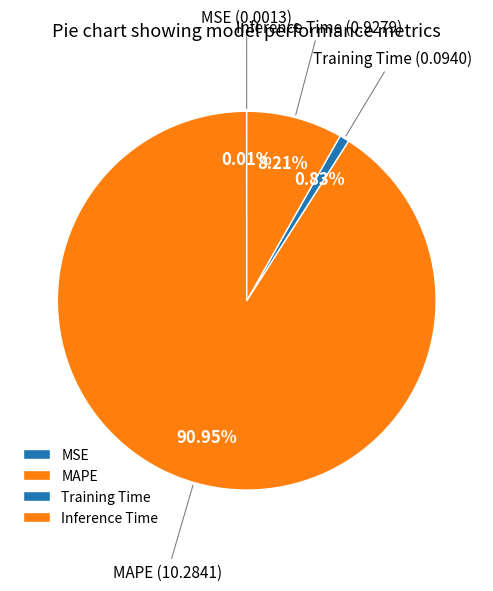

To the nearest percent, what percentage of the pie is Training Time?

1%